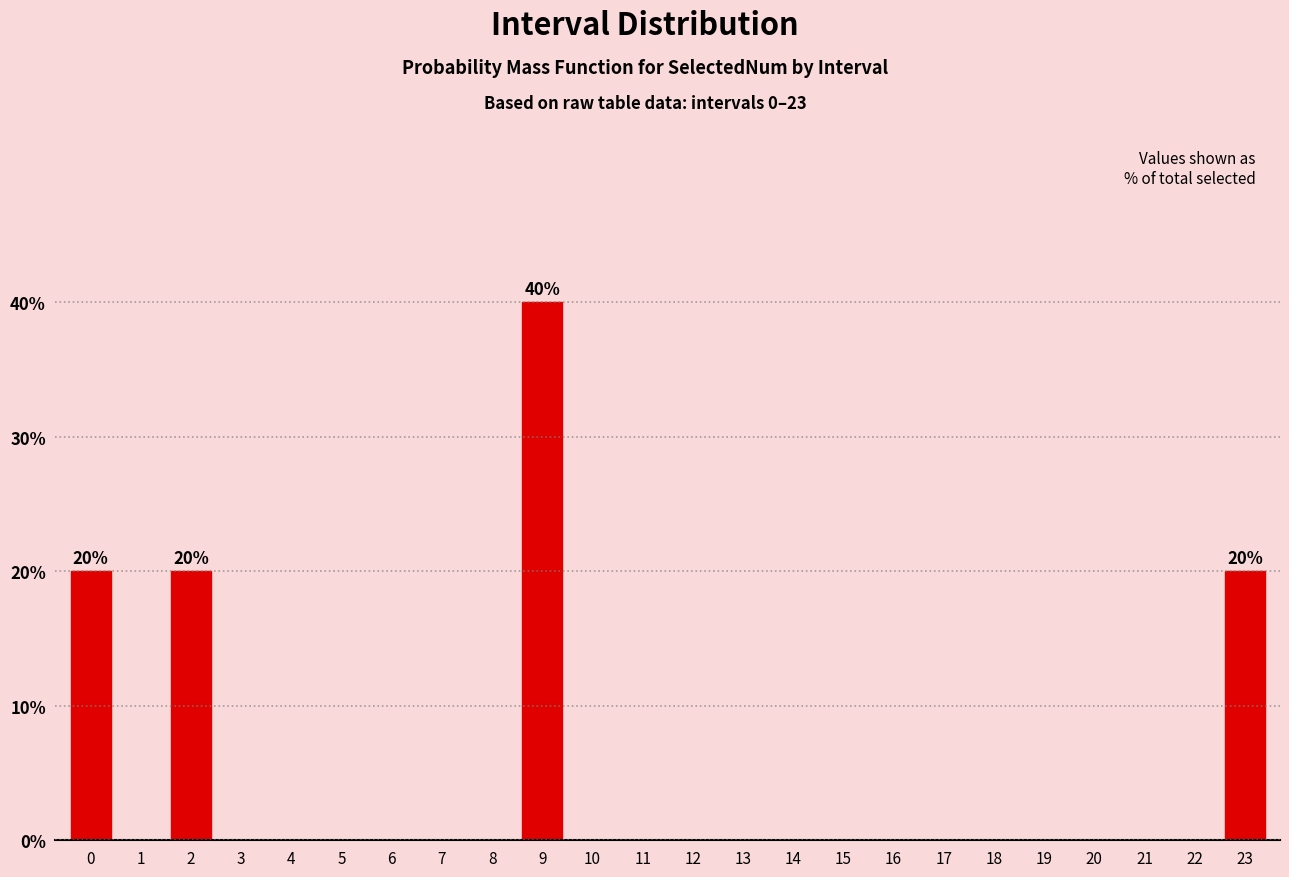

Reading left to right, extract all data points from this chart.

0=20	1=0	2=20	3=0	4=0	5=0	6=0	7=0	8=0	9=40	10=0	11=0	12=0	13=0	14=0	15=0	16=0	17=0	18=0	19=0	20=0	21=0	22=0	23=20